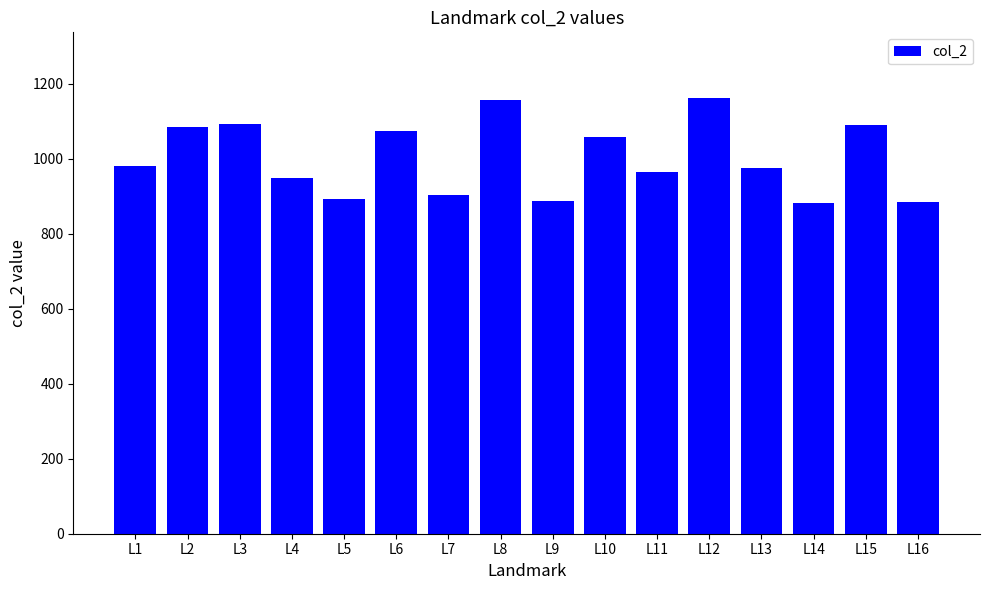

What is the value of the 8th bar from the left?

1156